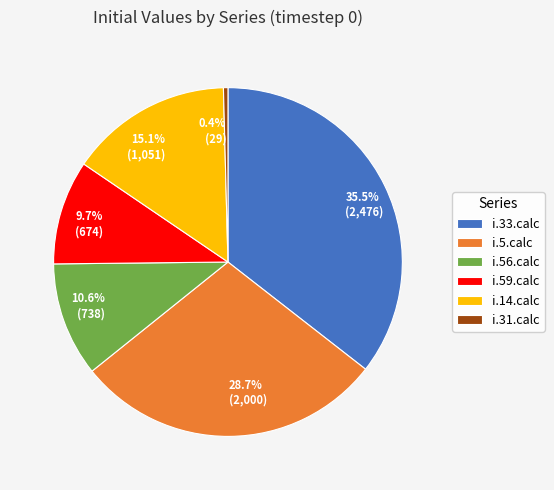

Which has a higher value, i.33.calc or i.5.calc?

i.33.calc